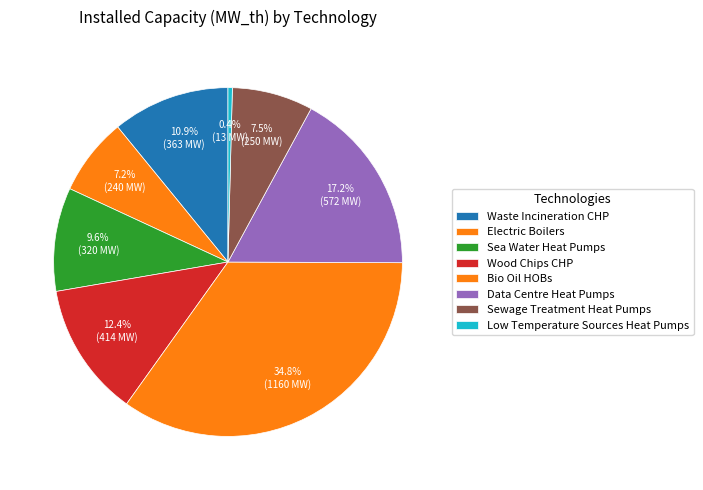

True or false: Waste Incineration CHP accounts for 24% of the total.

False